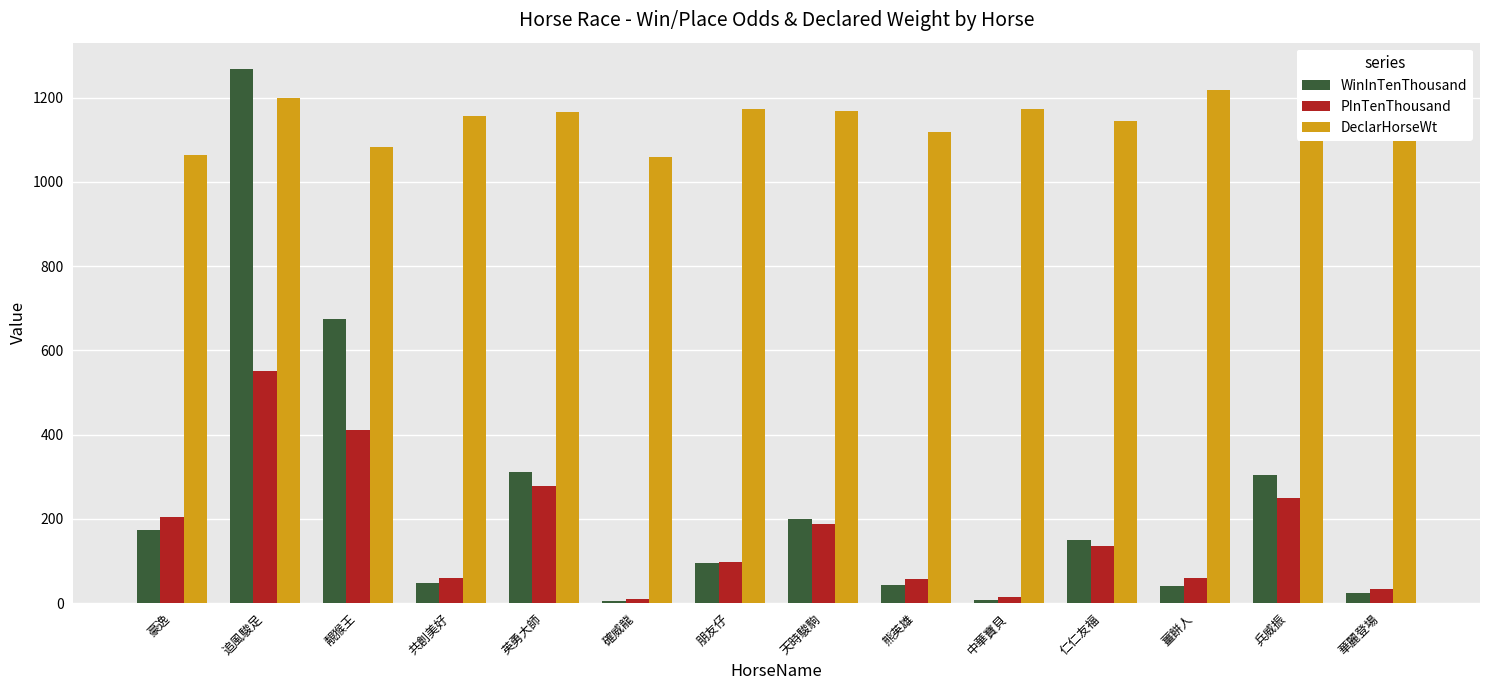

What is the difference between the WinInTenThousand values at 靚猴王 and 豪逸?

500